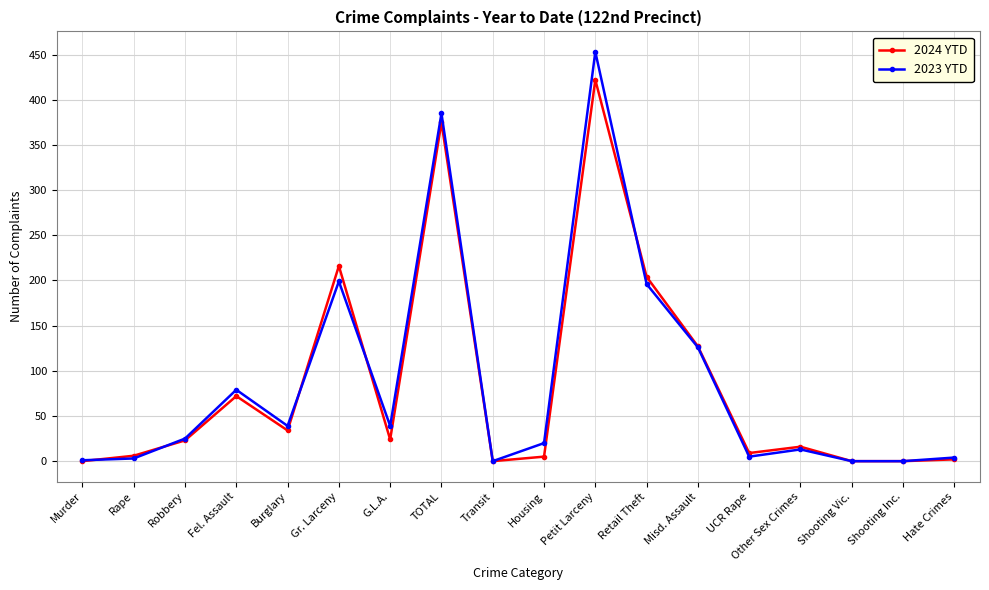

In 2024 YTD, how many points are higher than both neighbors (excluding endpoints)?

5